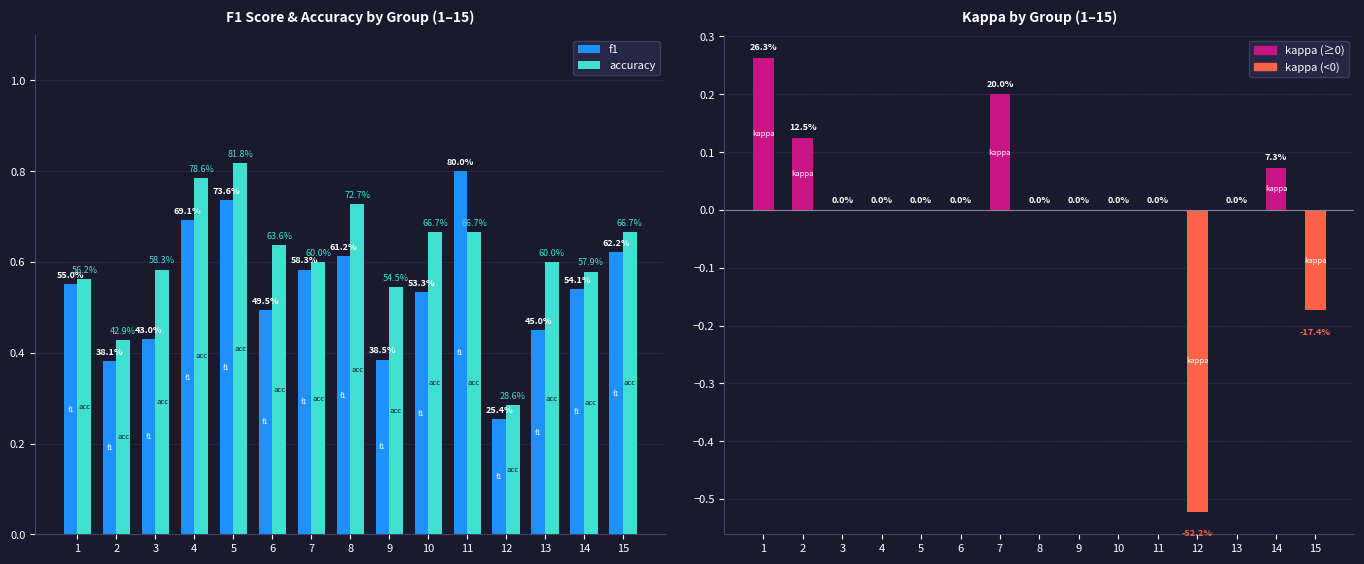

At how many categories does at least one series exceed 0?

15